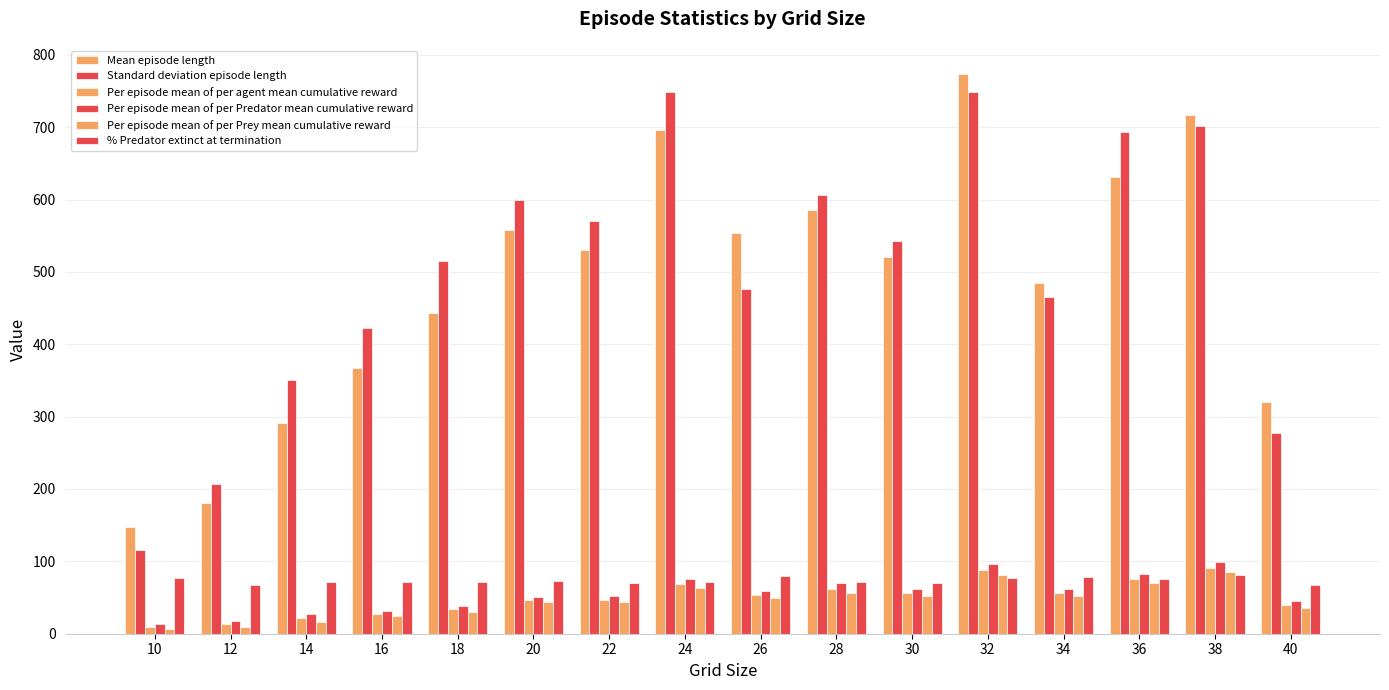

What is the difference between the maximum and minimum values in the Mean episode length series?

626.8